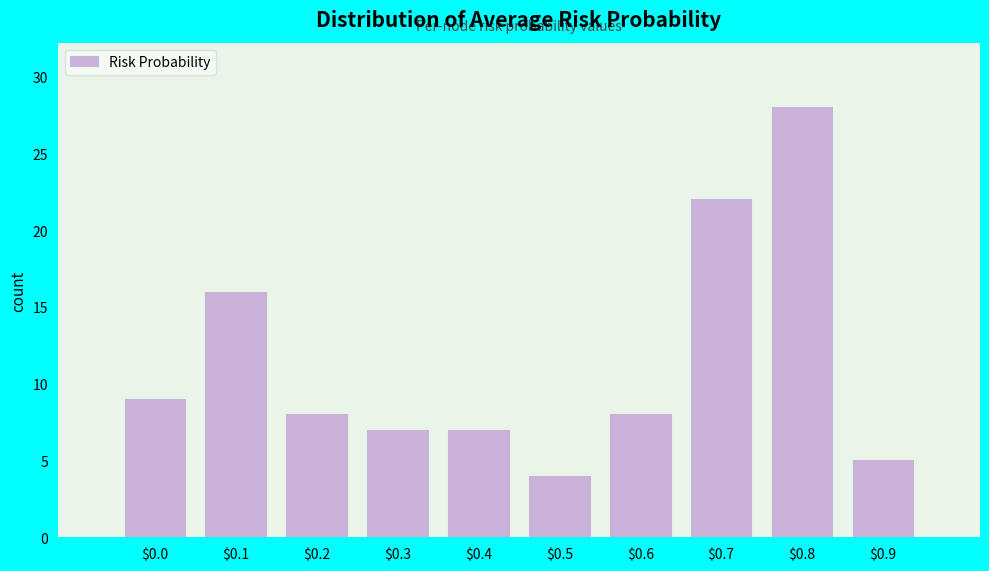

Reading right to left, extract all data points from this chart.

5	28	22	8	4	7	7	8	16	9